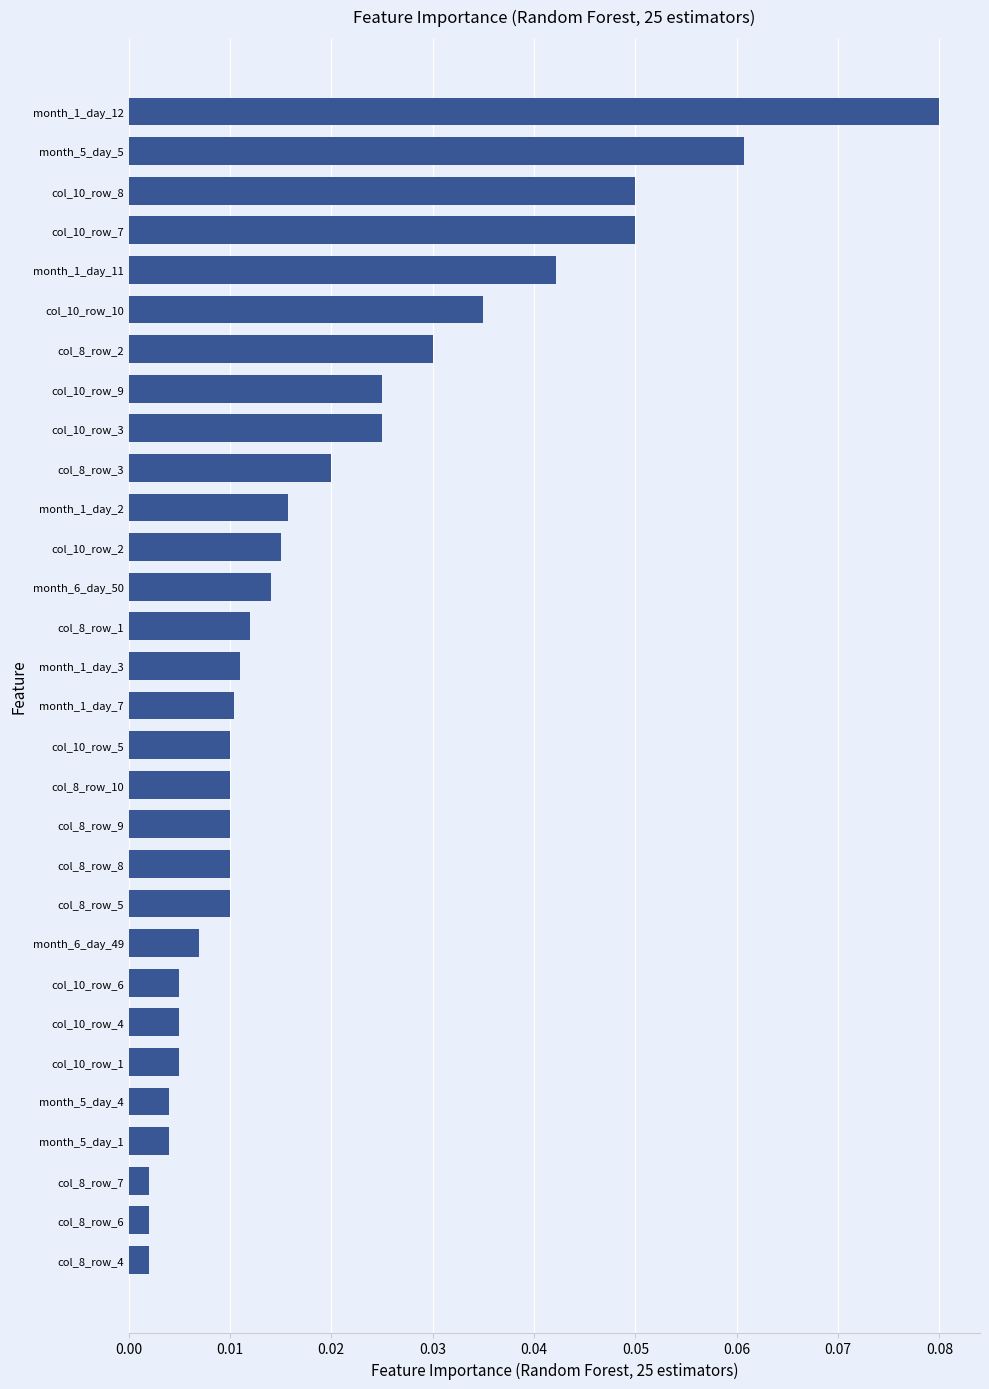

Between col_10_row_4 and col_8_row_1, which is larger?

col_8_row_1